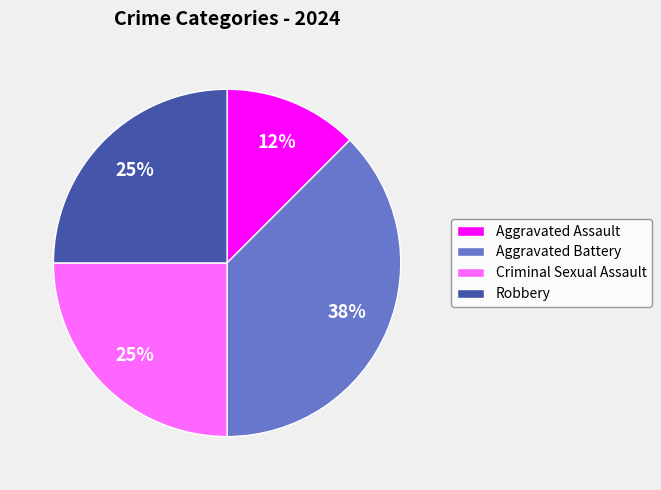

How many segments does this pie chart have?

4